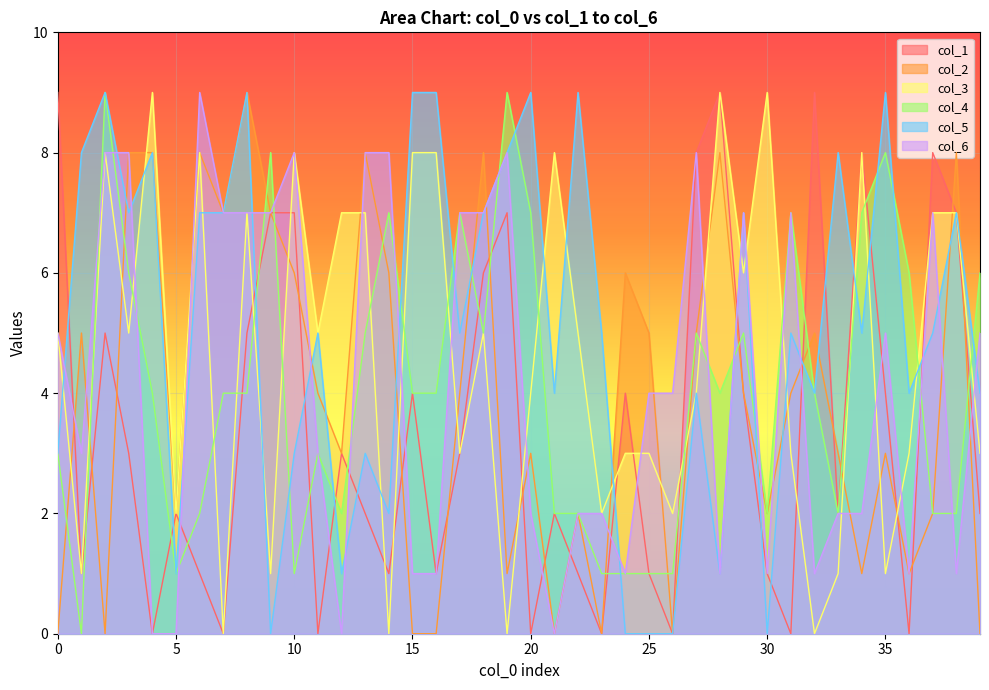

Between which two adjacent categories do col_6 and col_1 first intersect?

0 and 1